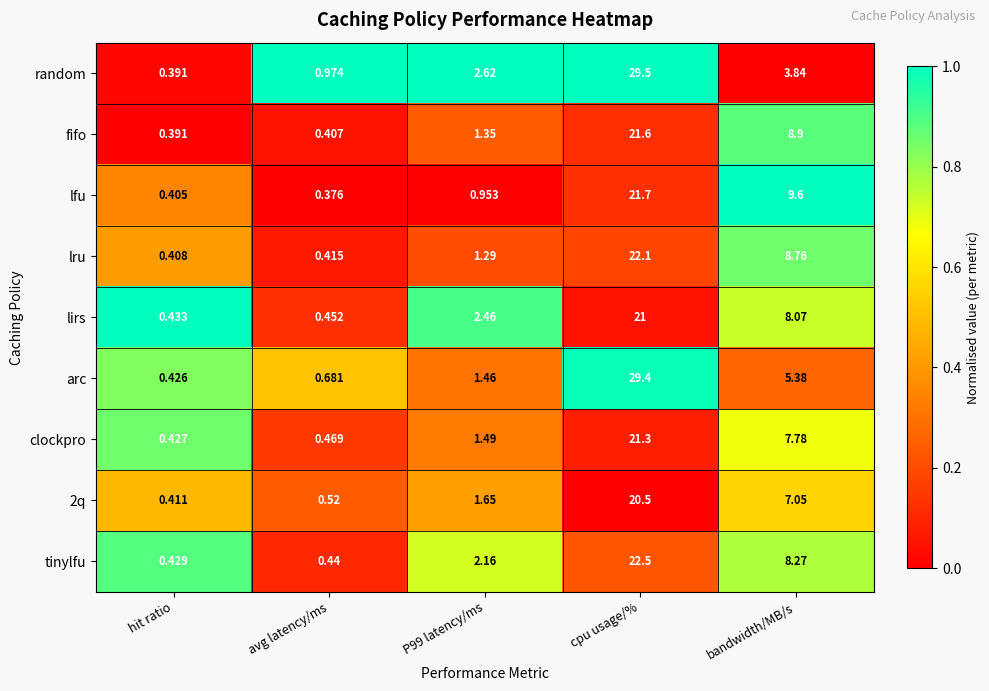

At which label is lfu closest to 11?

bandwidth/MB/s